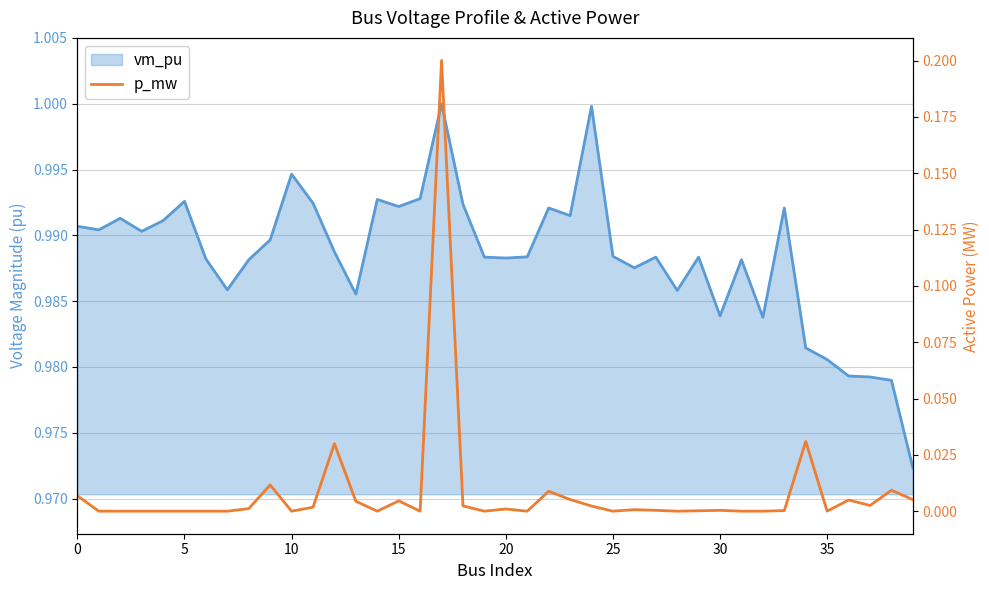

How many points are higher than both their immediate neighbors (excluding endpoints)?

11